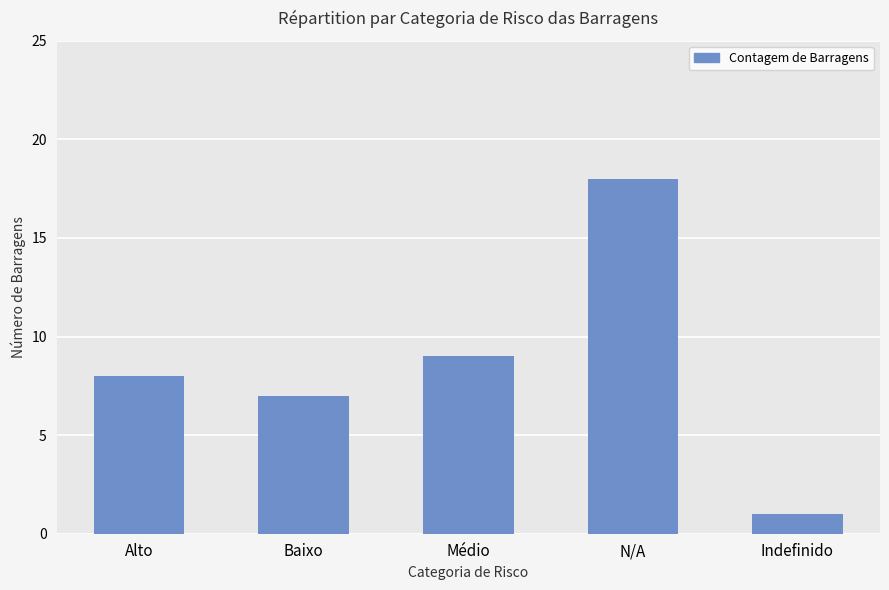

Which label corresponds to the smallest value in the chart?

Indefinido